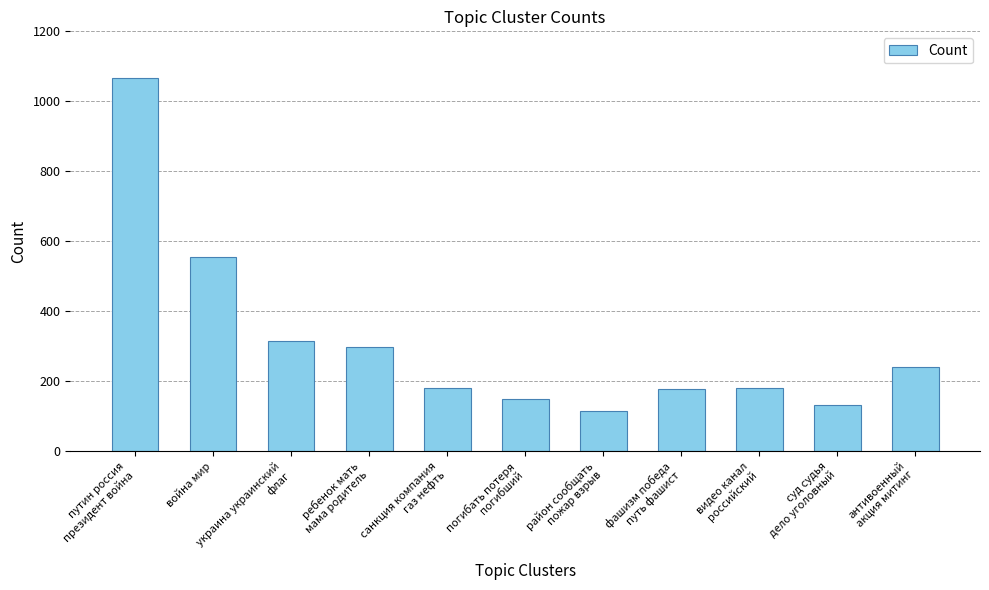

What position from the left is антивоенный
акция митинг?

11